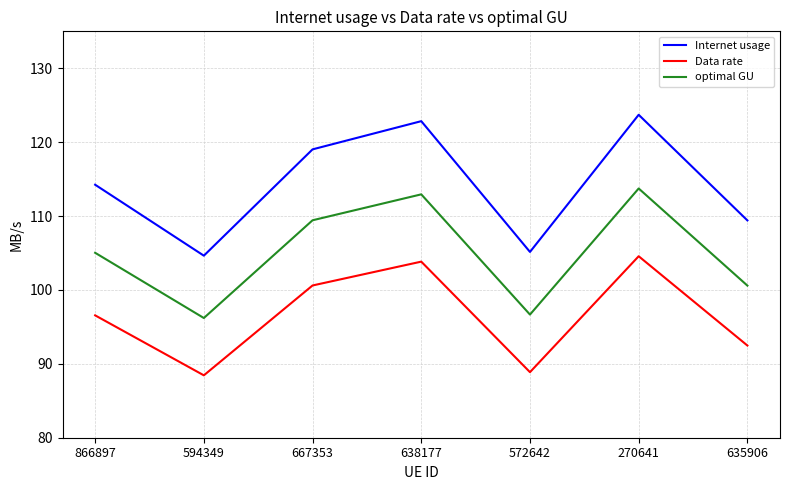

Rank the series at 572642 from highest to lowest value.

Internet usage, optimal GU, Data rate